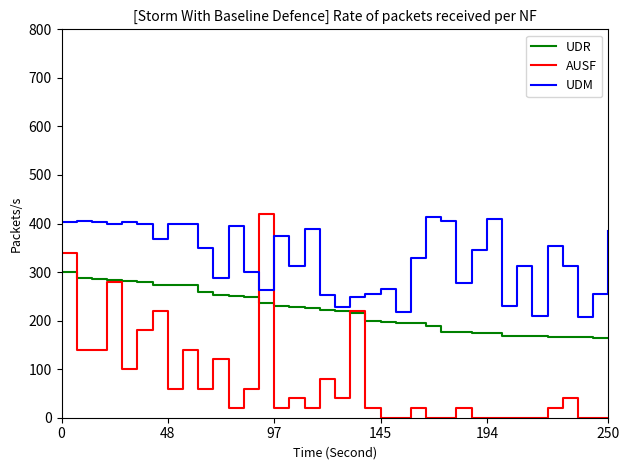

How many intersections are there between UDM and AUSF?

2